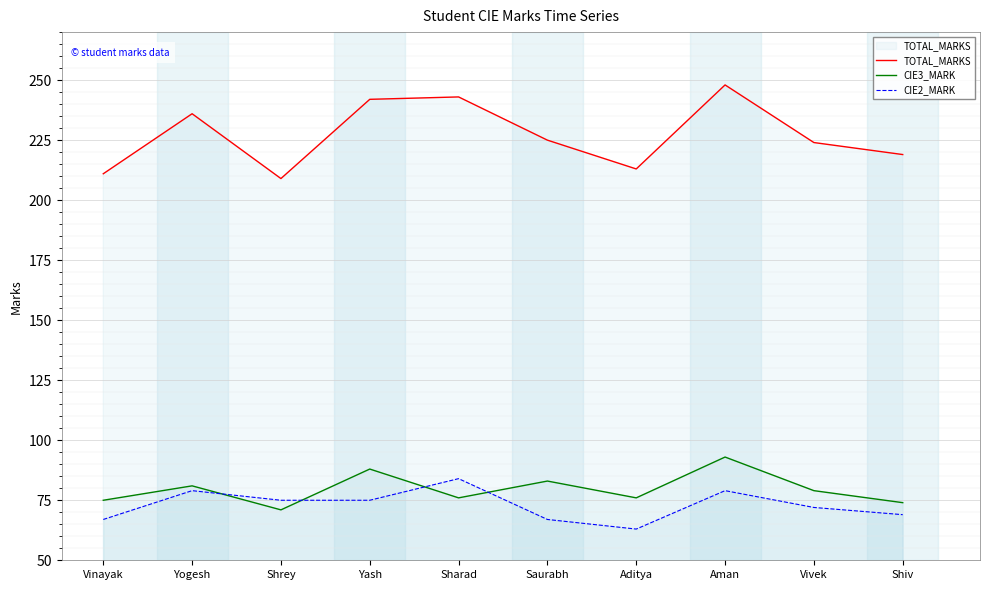

What is the spread (max minus min) of values at Aman?

169